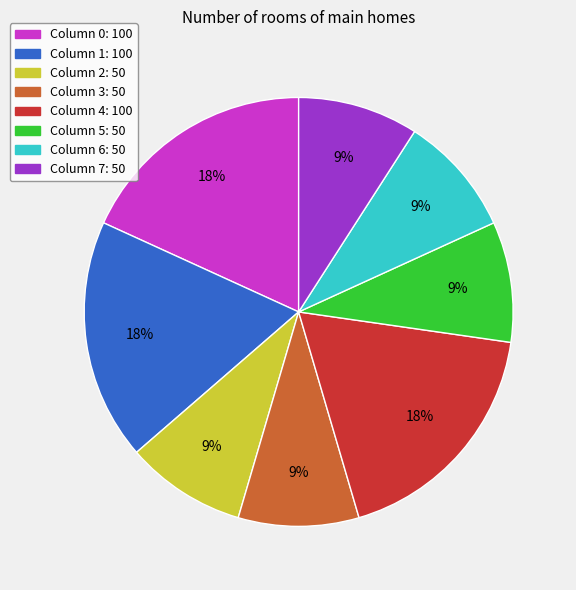

To the nearest percent, what is the difference between the largest and smallest slice percentages?

9%